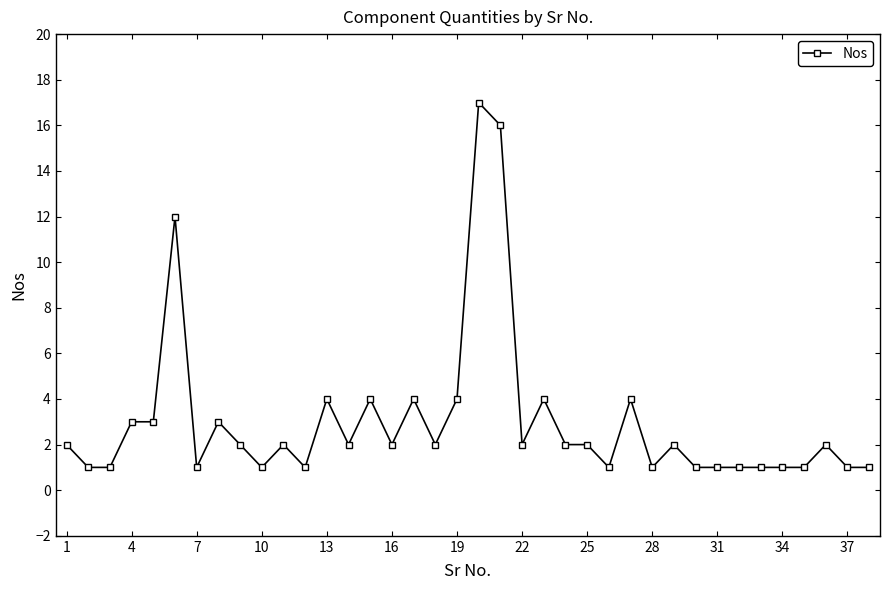

What is the value of the 32nd point from the left?

1